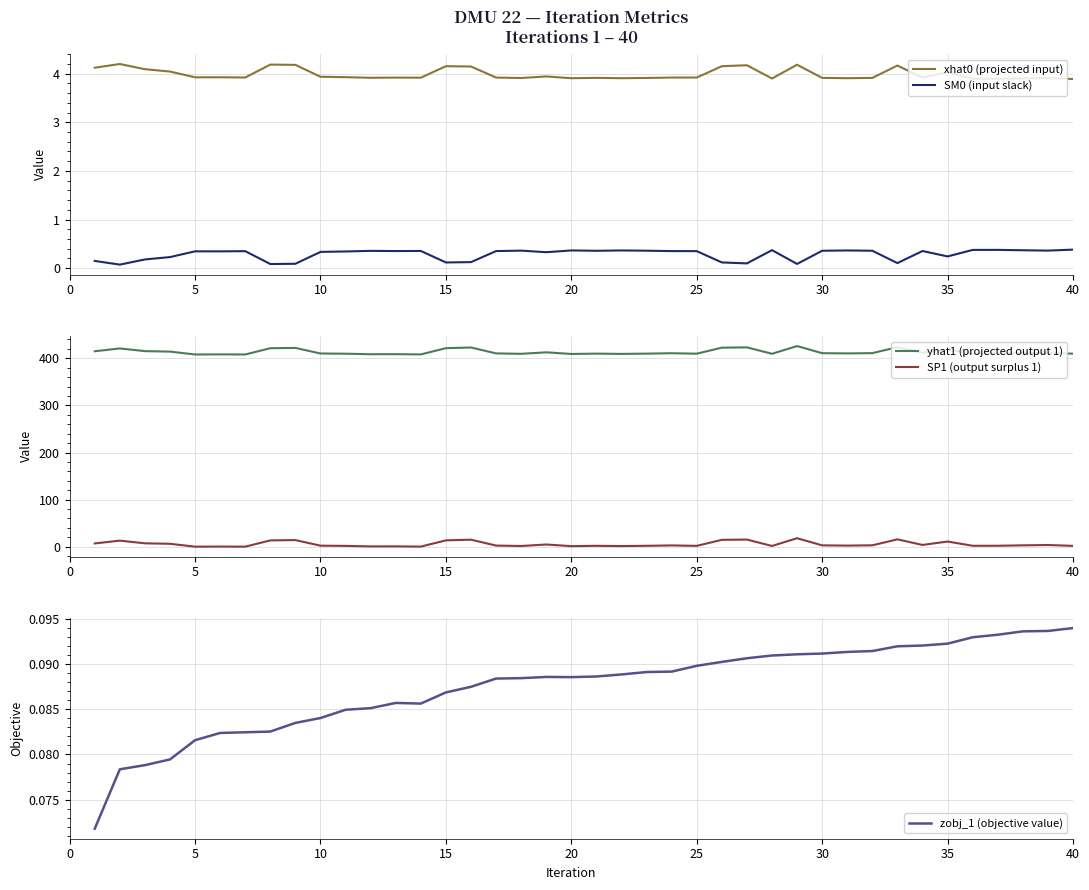

True or false: zobj_1 (objective value) and yhat1 (projected output 1) cross at least once.

False